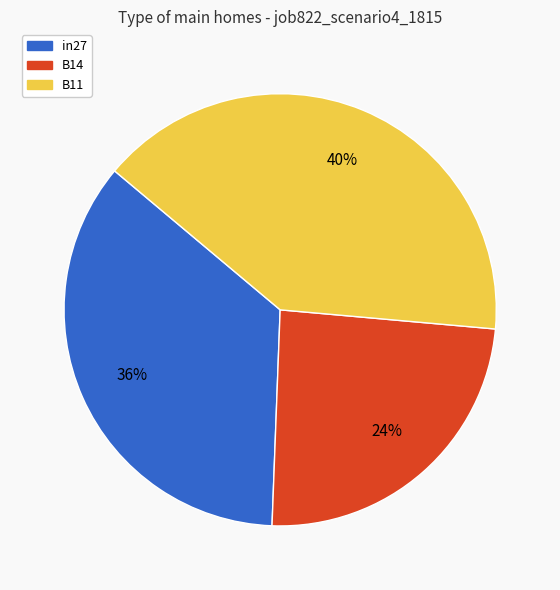

Between B14 and in27, which is larger?

in27